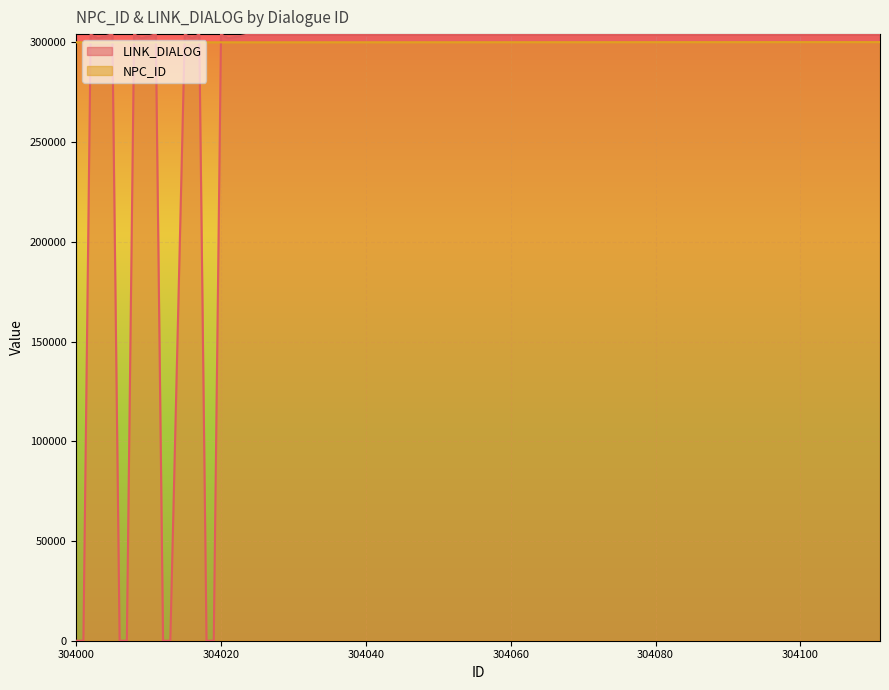

Where do NPC_ID and LINK_DIALOG first cross each other?

304001 and 304002